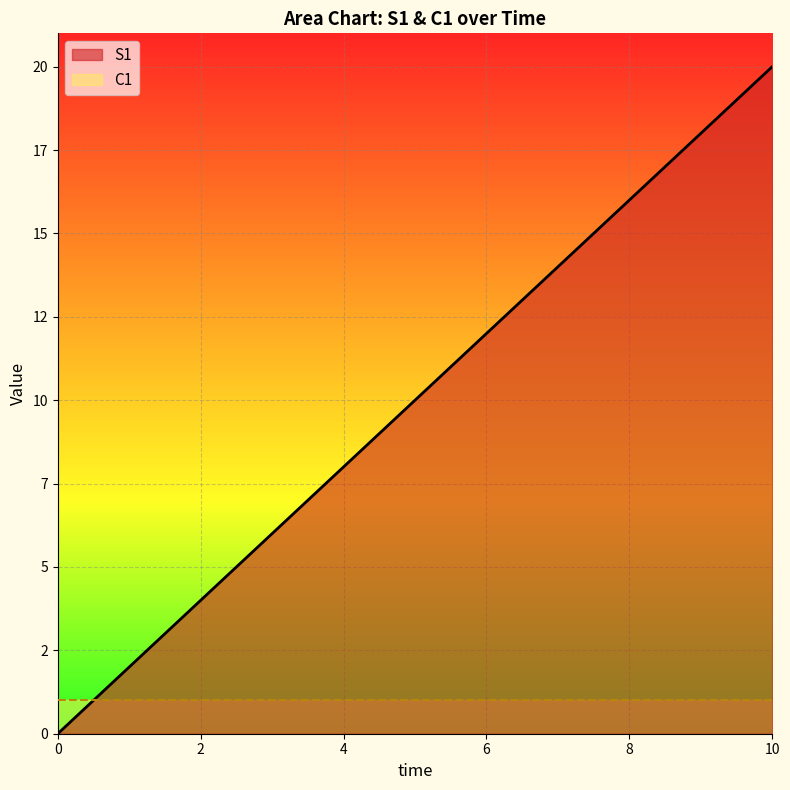

Reading right to left, list all the values displayed in this chart.

10=20	9=18	8=16	7=14	6=12	5=10	4=8	3=6	2=4	1=2	0=0